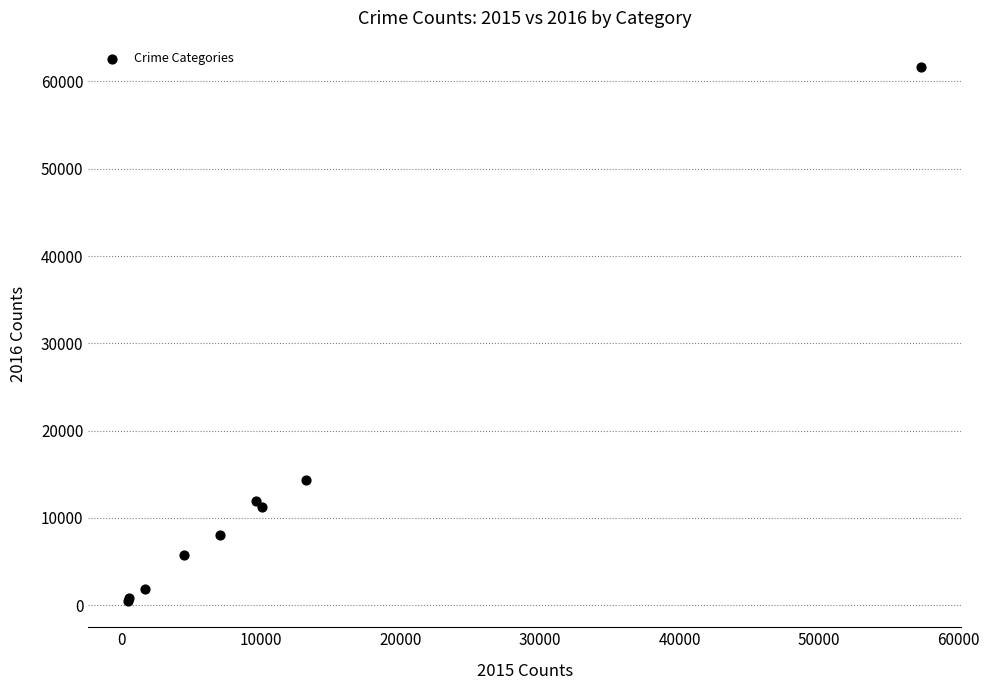

What Y value in the scatter plot is closest to 31068?

14289